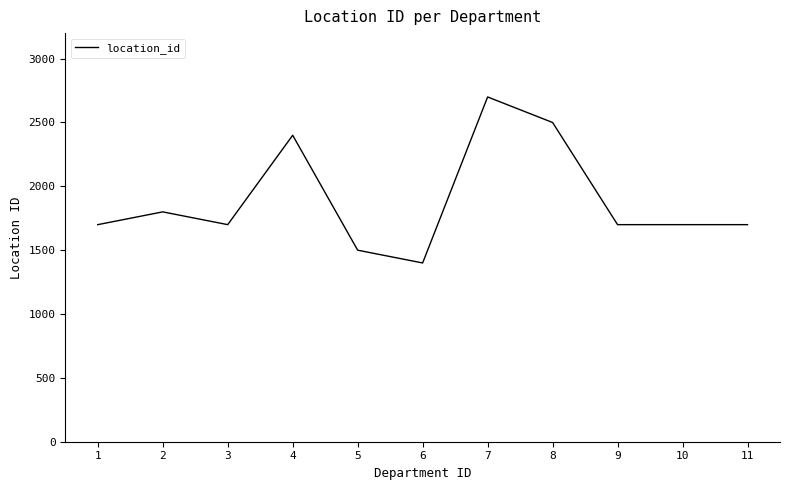

What is the difference between the maximum and minimum values?

1300